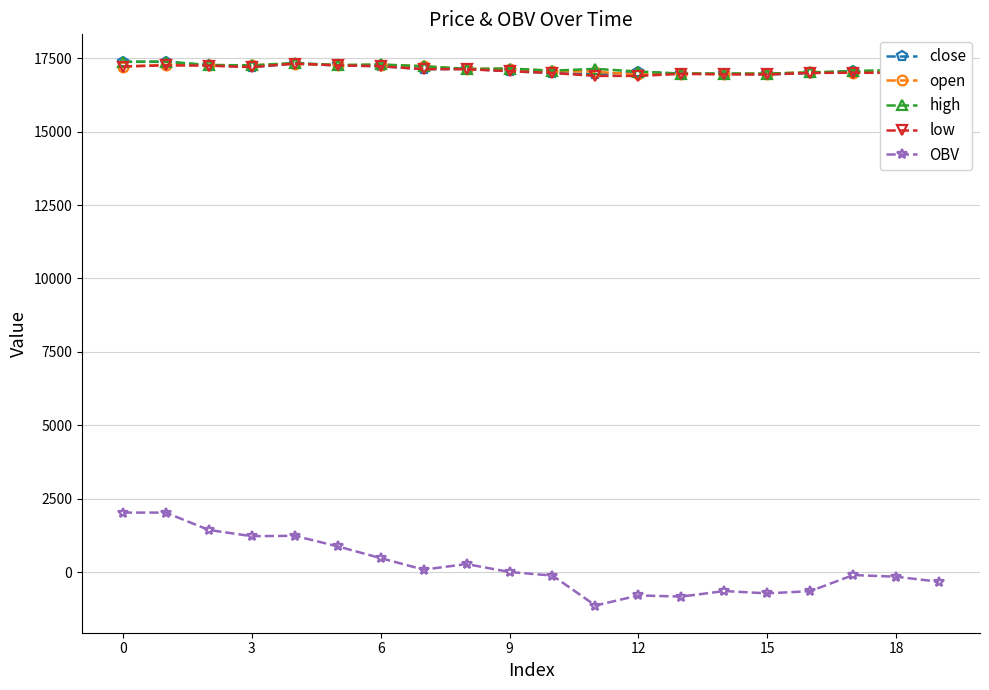

What is the lowest value of the open series?

16950.0